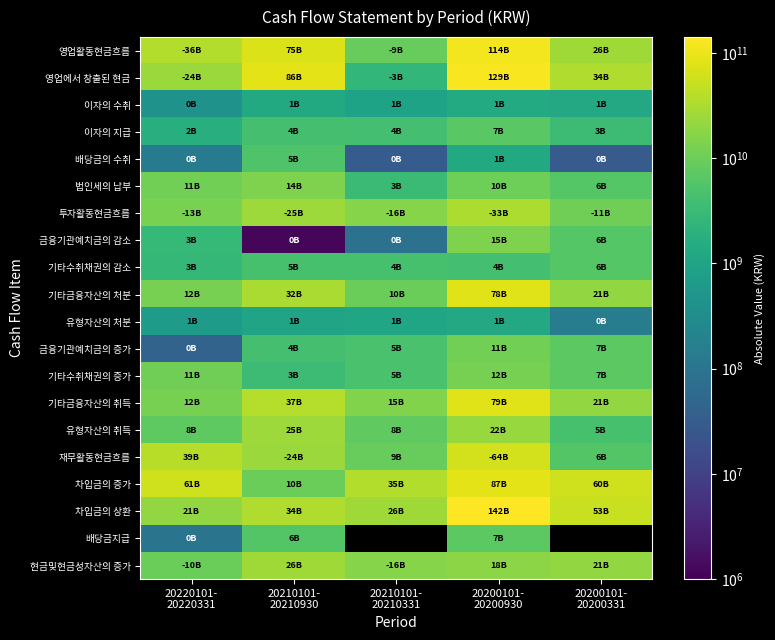

What is the sum of all 금융기관예치금의 증가 values?

27503773509.0